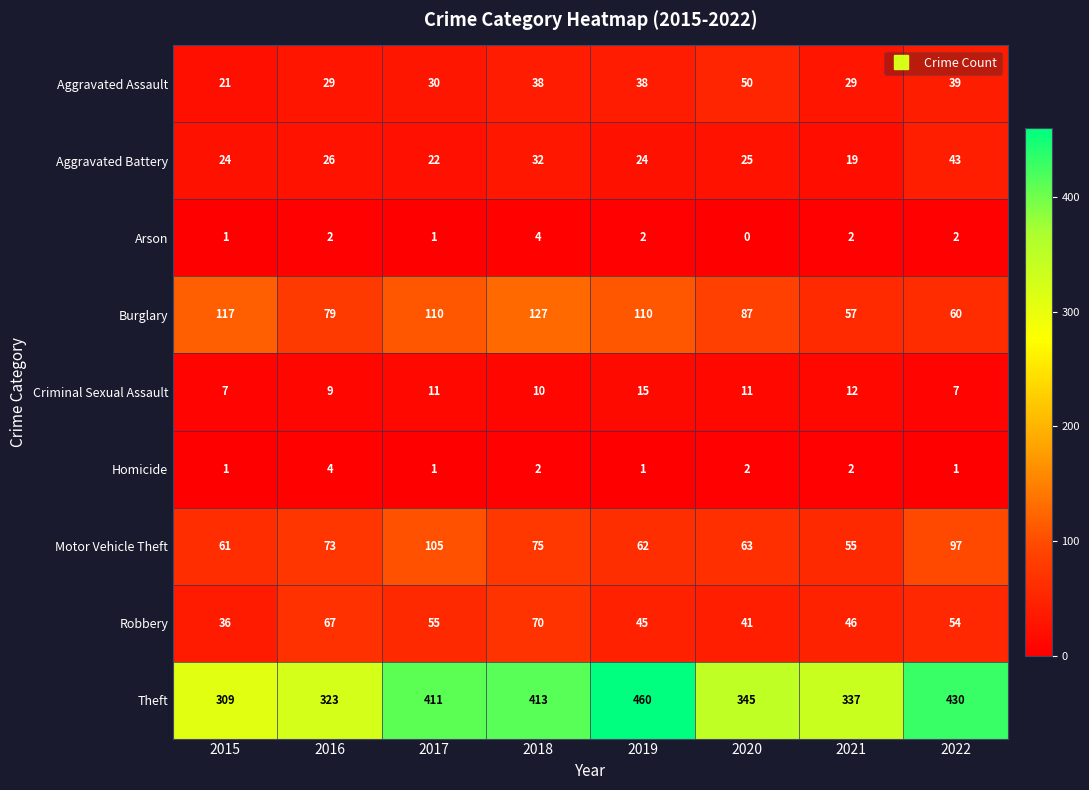

The value of Theft at 2020 is 548. True or false?

False